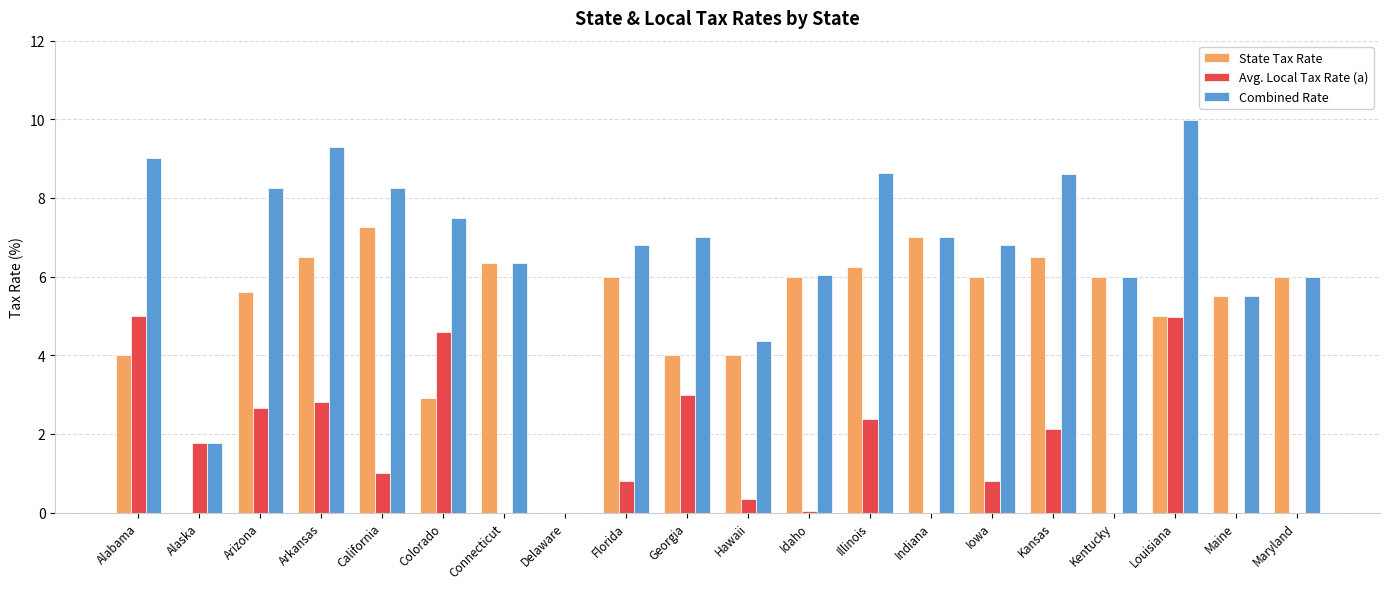

The State Tax Rate series shows 1.9 at Arizona. True or false?

False